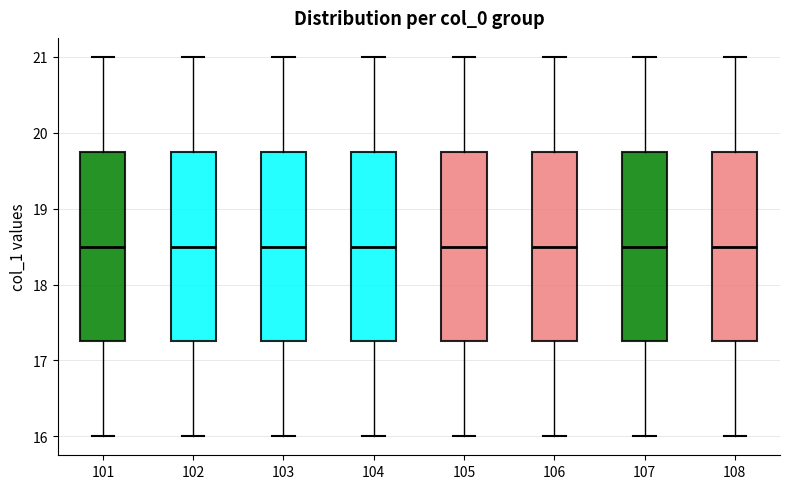

Reading left to right, read every box against the y-axis: the position of its median line, the range the box covers, and the ends of its whiskers. The values are not printed on the chart, so give them approximately, as read against the axis.

101: median 18.5, box 17.3 to 19.8, whiskers 16.0 to 21.0
102: median 18.5, box 17.3 to 19.8, whiskers 16.0 to 21.0
103: median 18.5, box 17.3 to 19.8, whiskers 16.0 to 21.0
104: median 18.5, box 17.3 to 19.8, whiskers 16.0 to 21.0
105: median 18.5, box 17.3 to 19.8, whiskers 16.0 to 21.0
106: median 18.5, box 17.3 to 19.8, whiskers 16.0 to 21.0
107: median 18.5, box 17.3 to 19.8, whiskers 16.0 to 21.0
108: median 18.5, box 17.3 to 19.8, whiskers 16.0 to 21.0